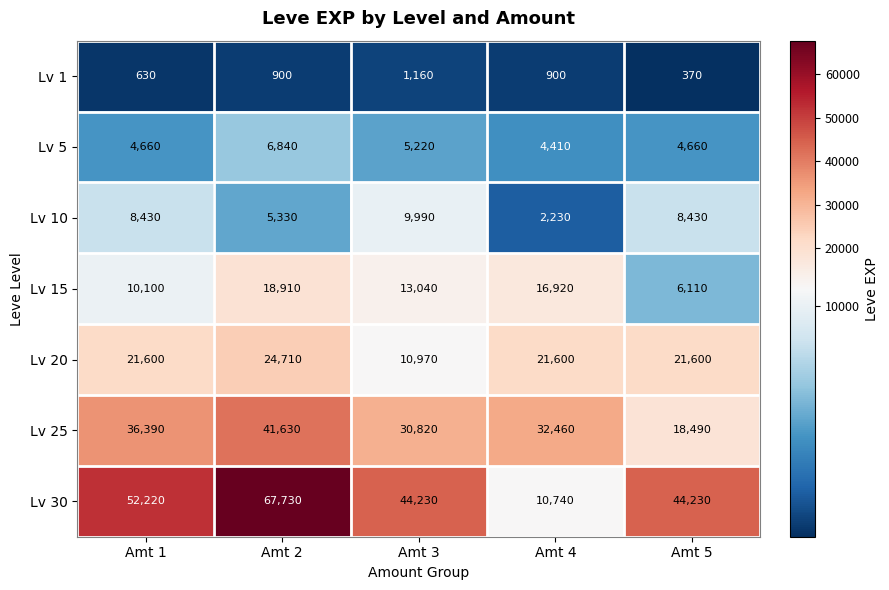

Which series has the largest range (max minus min)?

Lv 30